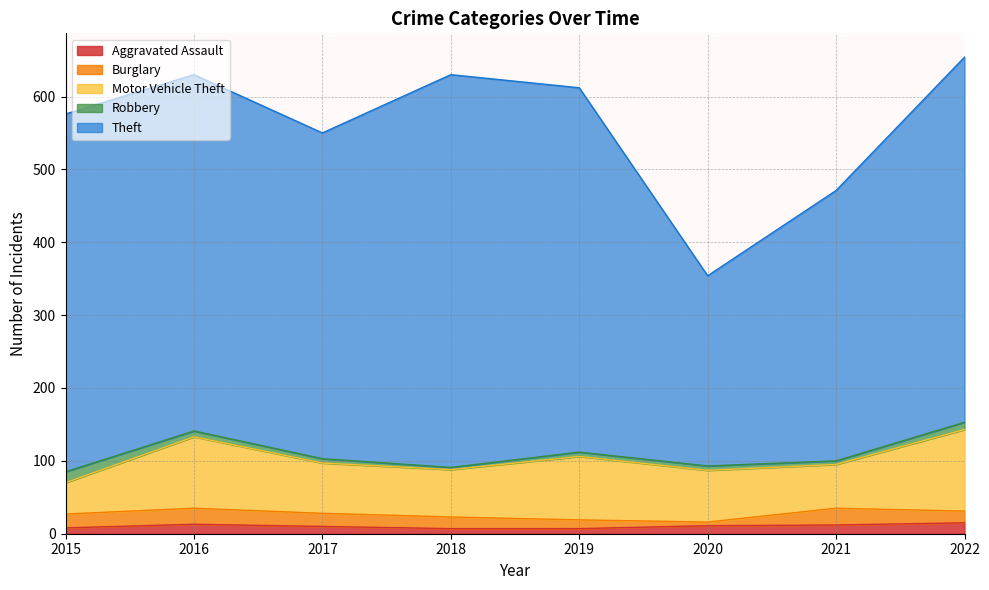

At how many categories does at least one series exceed 217?

8